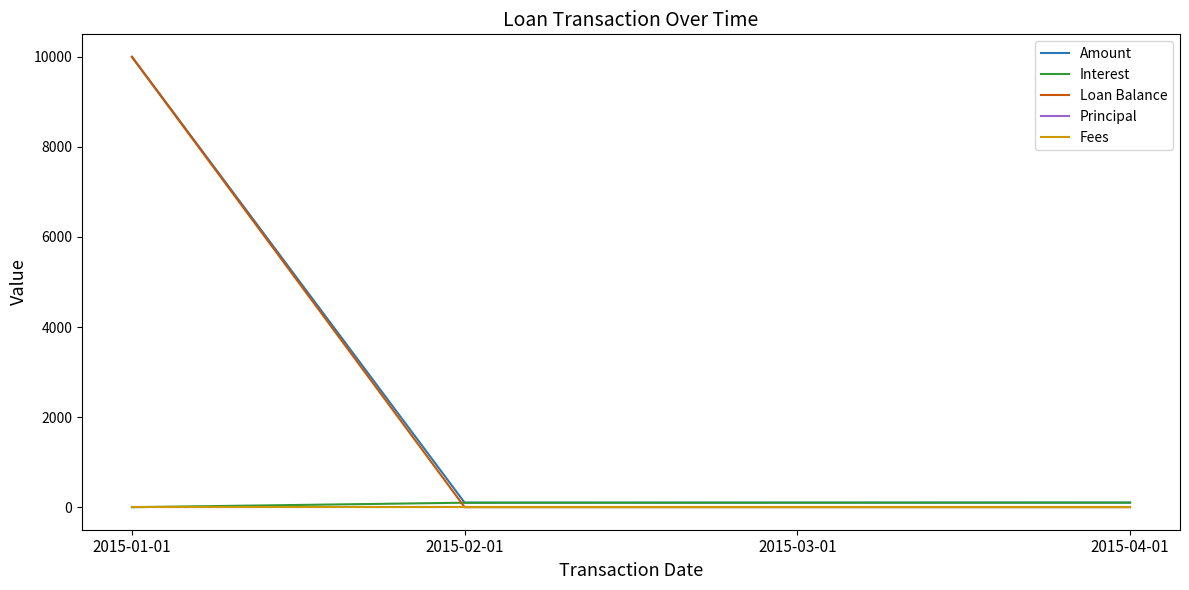

What is the label of the 4th point from the right?

2015-01-01